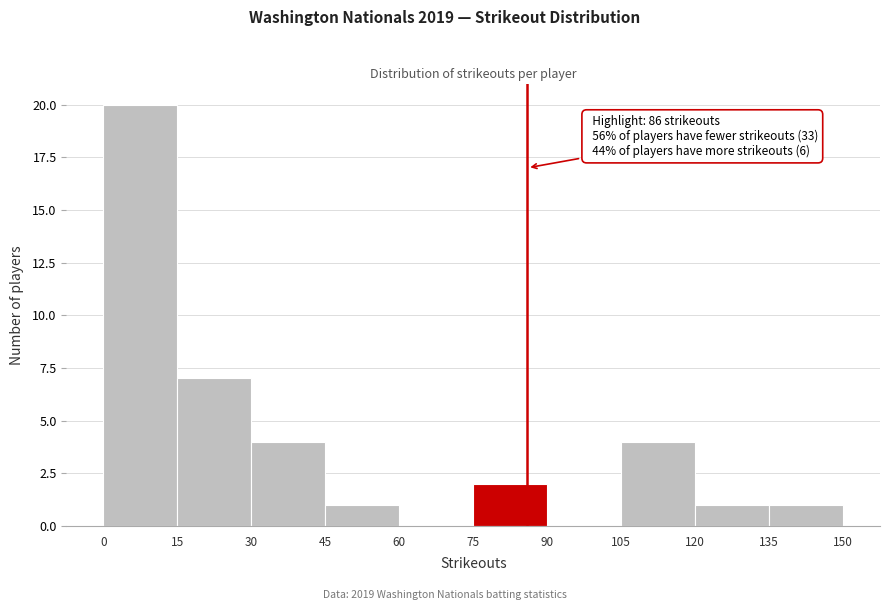

Which range on the x-axis has the tallest bar?

0 to 15